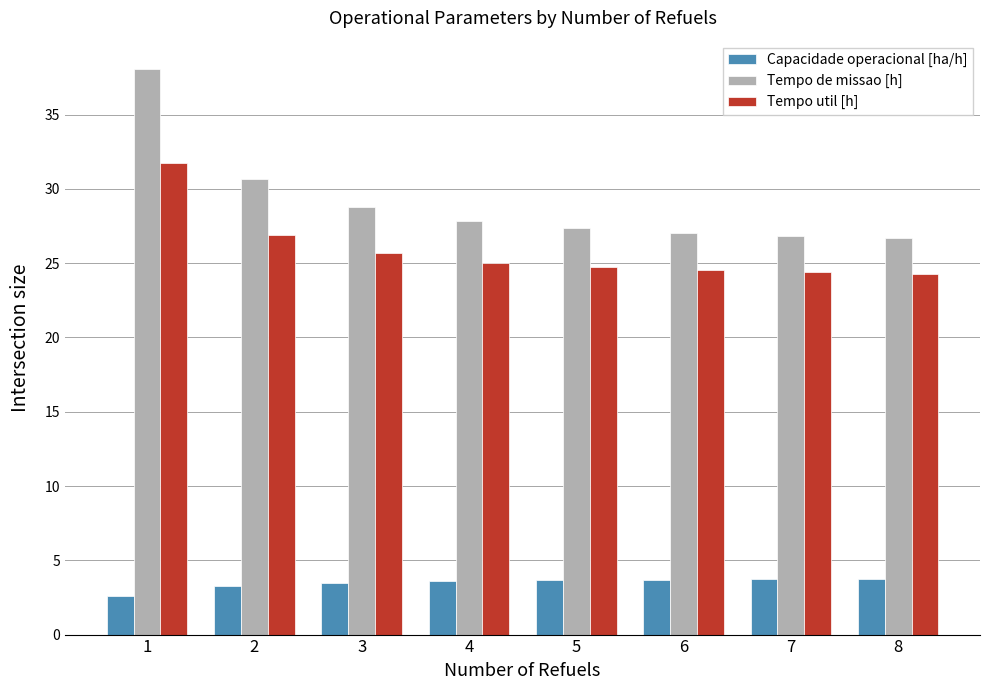

Rank the series at 3 from highest to lowest value.

Tempo de missao [h], Tempo util [h], Capacidade operacional [ha/h]